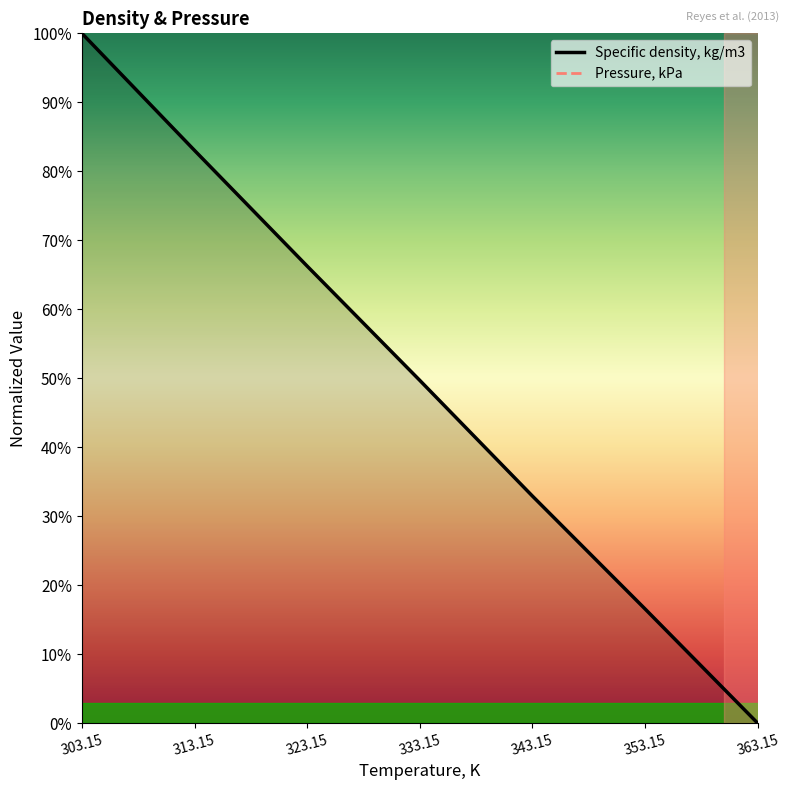

Rank the categories by value from highest to lowest.

303.15, 313.15, 323.15, 333.15, 343.15, 353.15, 363.15